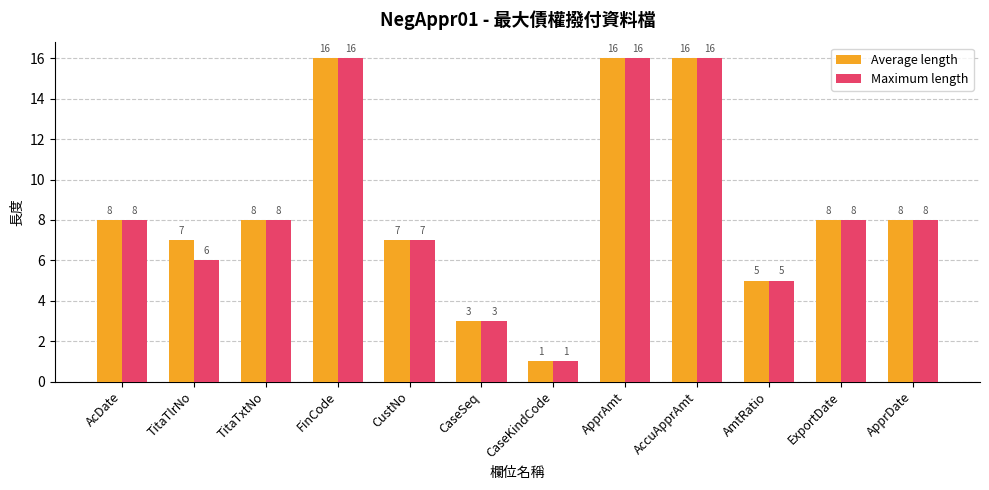

What value does the Average length series have at ExportDate, to the nearest 10?

10